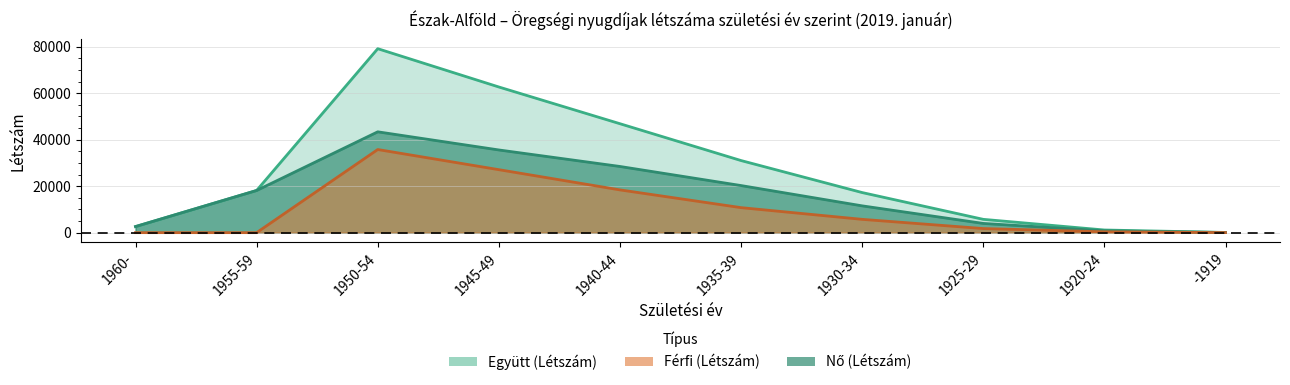

True or false: Férfi (Létszám) and Együtt (Létszám) intersect in this chart.

False